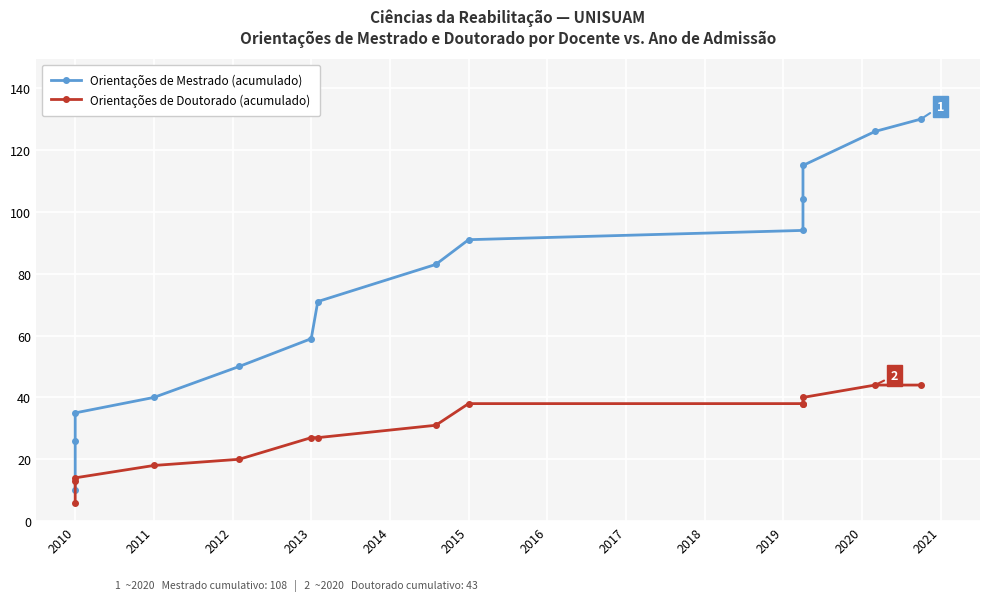

Which series has the widest spread of values?

Orientações de Mestrado (acumulado)